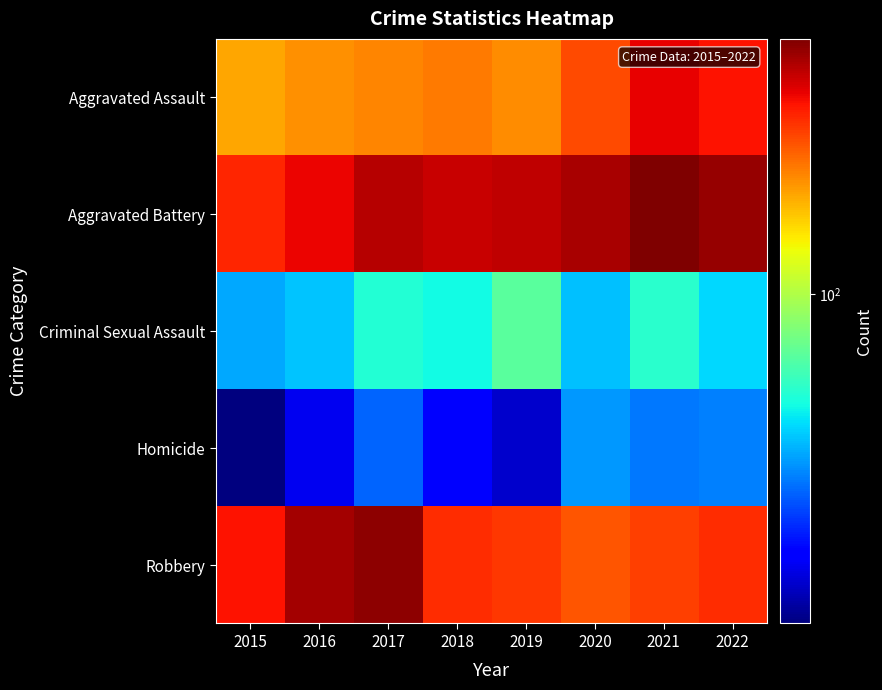

What is the spread (max minus min) of values at 2017?

386